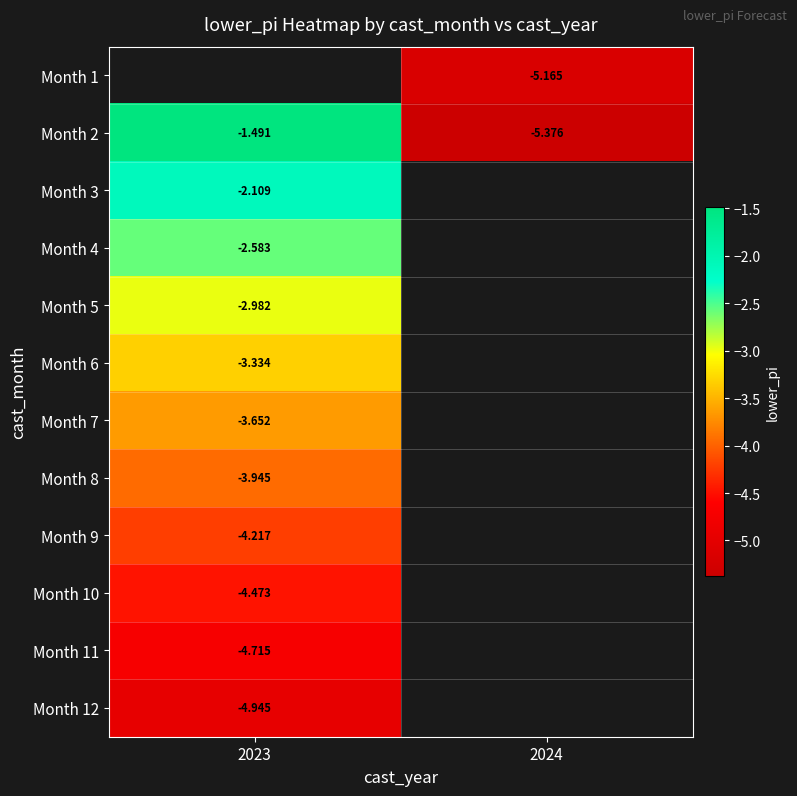

Is the value of Month 5 at 2023 greater than the value of Month 1 at 2024?

Yes